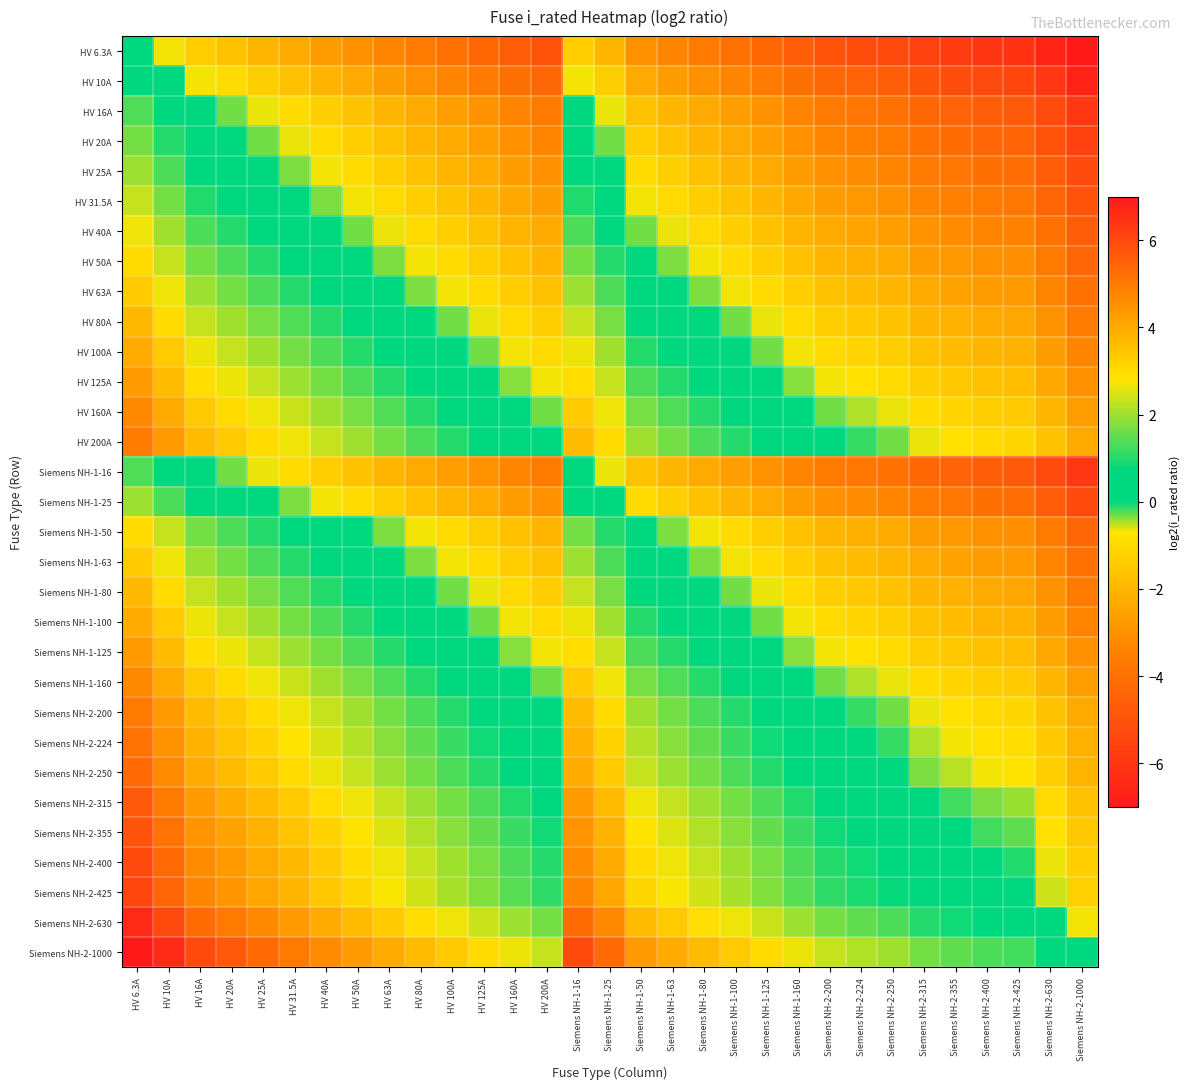

At Siemens NH-1-80, list the series in order from largest to smallest.

Siemens NH-2-1000, Siemens NH-2-630, Siemens NH-2-425, Siemens NH-2-400, Siemens NH-2-355, Siemens NH-2-315, Siemens NH-2-250, Siemens NH-2-224, HV 200A, Siemens NH-2-200, HV 160A, Siemens NH-1-160, HV 125A, Siemens NH-1-125, HV 100A, Siemens NH-1-100, HV 80A, Siemens NH-1-80, HV 63A, Siemens NH-1-63, HV 50A, Siemens NH-1-50, HV 40A, HV 31.5A, HV 25A, Siemens NH-1-25, HV 20A, HV 16A, Siemens NH-1-16, HV 10A, HV 6.3A